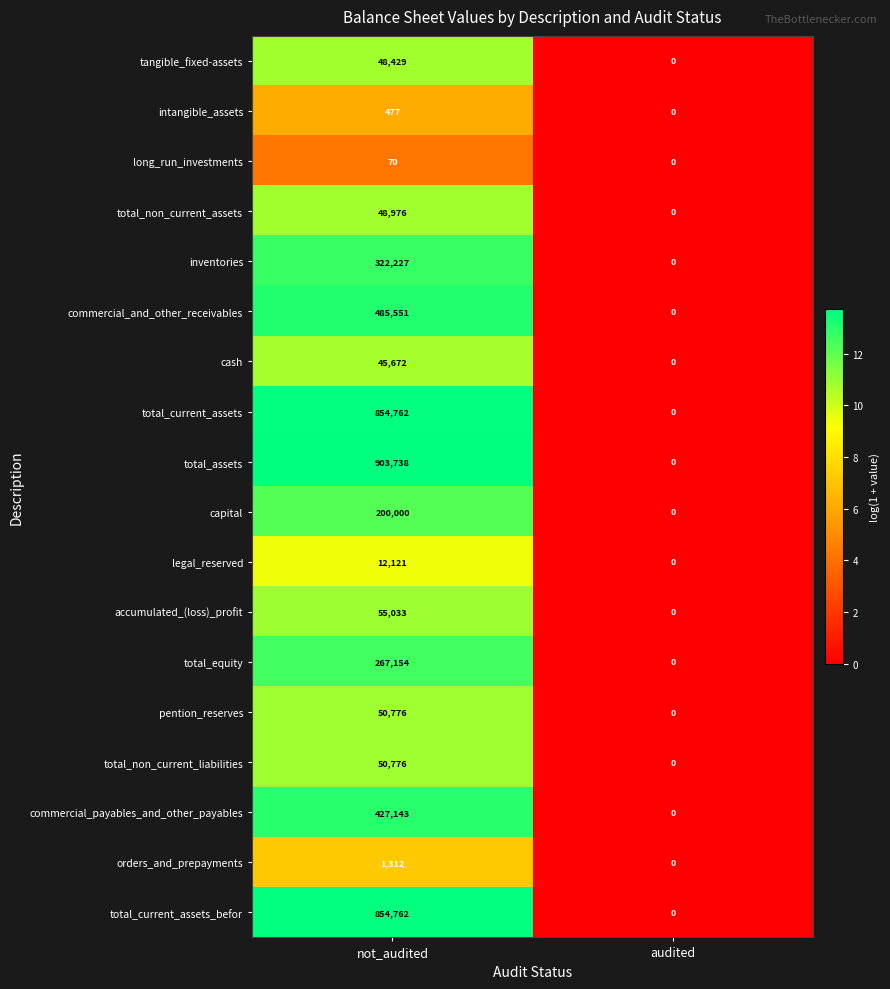

How many data points in pention_reserves are less than 50776?

1